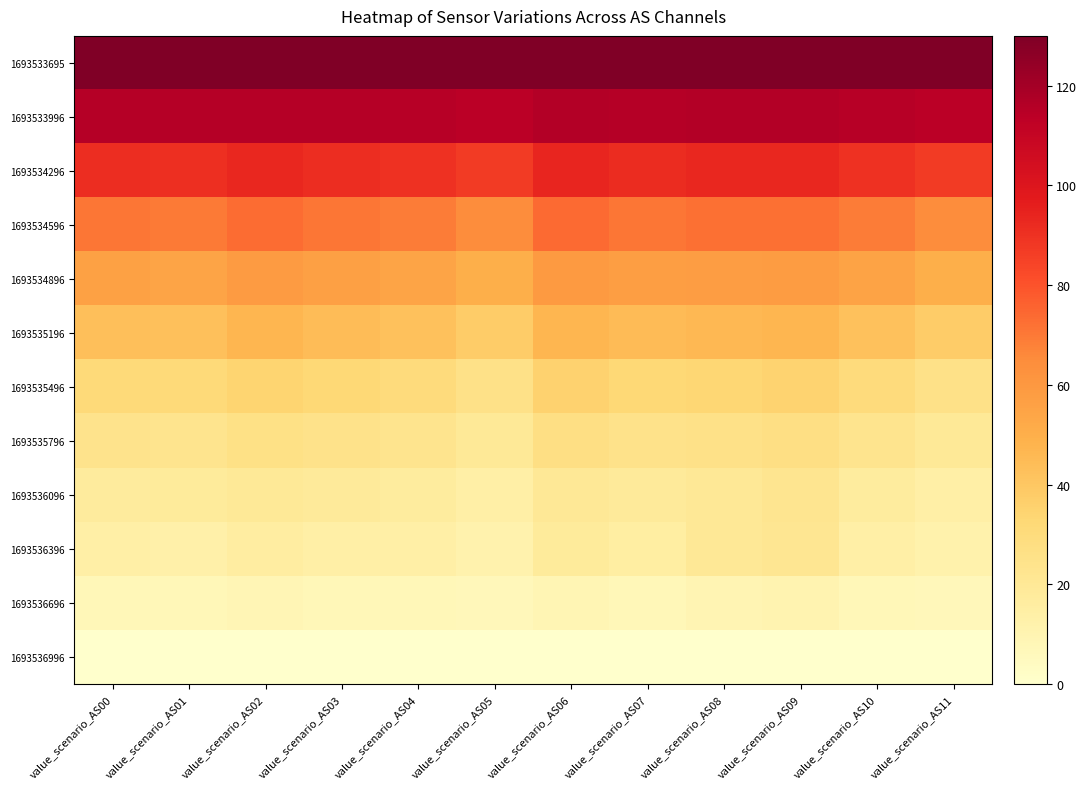

List the series in order of their peak value, lowest first.

1693536996, 1693536696, 1693536396, 1693536096, 1693535796, 1693535496, 1693535196, 1693534896, 1693534596, 1693534296, 1693533996, 1693533695